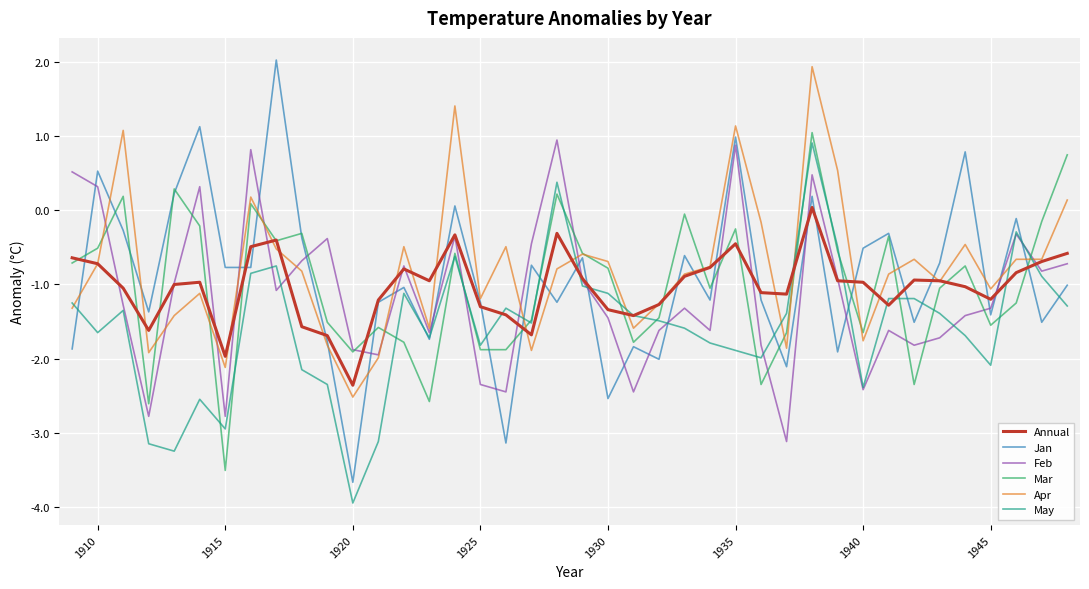

What is the maximum value shown in the chart?

2.0